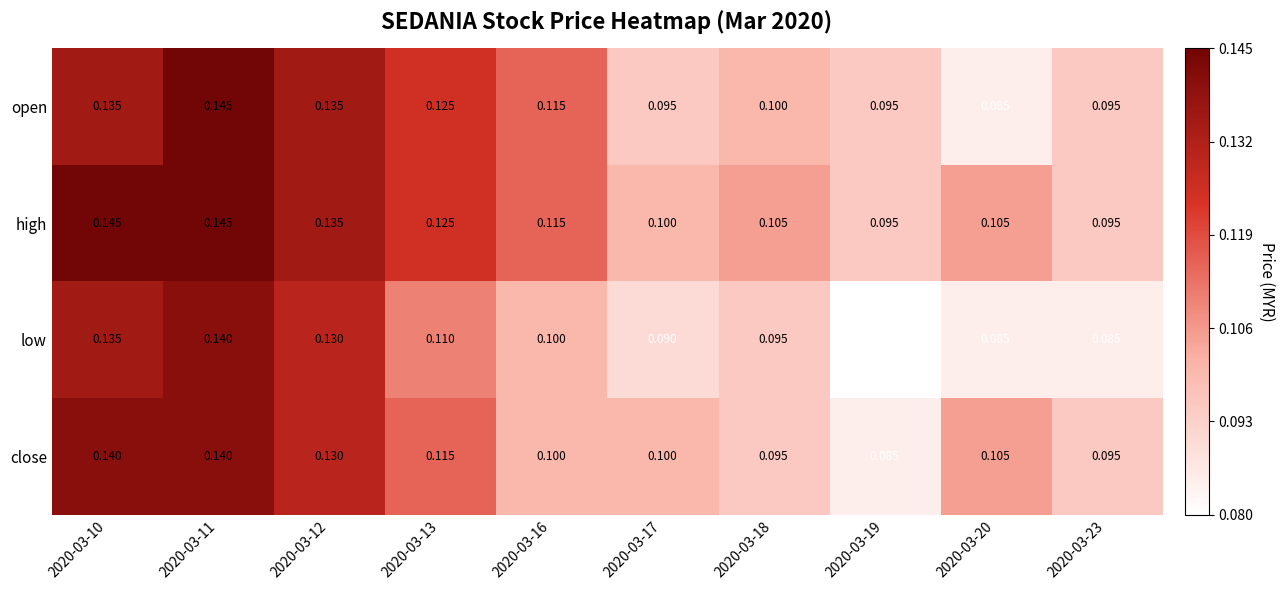

Which series has the largest total across all categories?

high